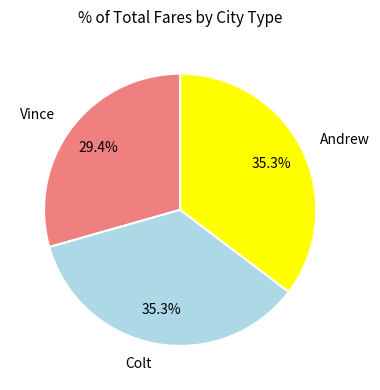

What is the ratio of the value at Colt to the value at Vince?

1.2